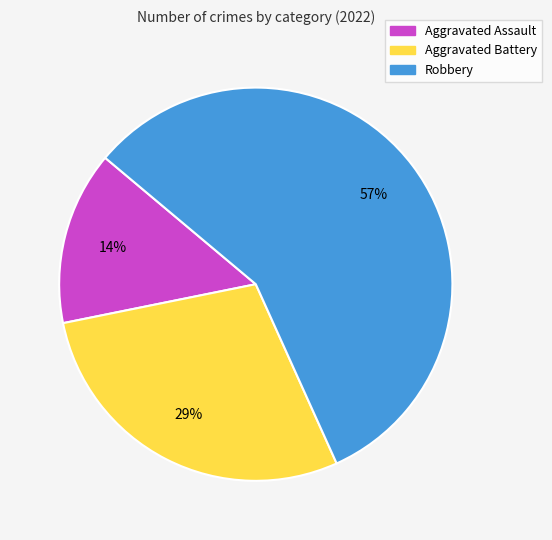

Which slice is the largest?

Robbery